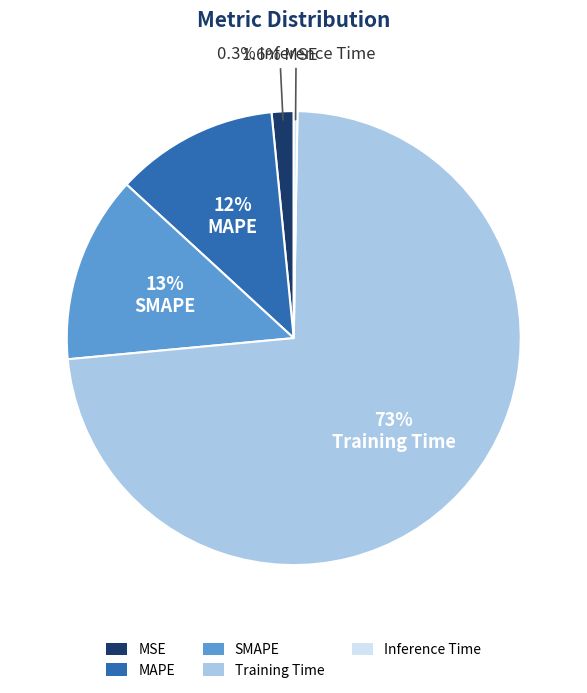

The MSE slice represents 11% of the pie. True or false?

False